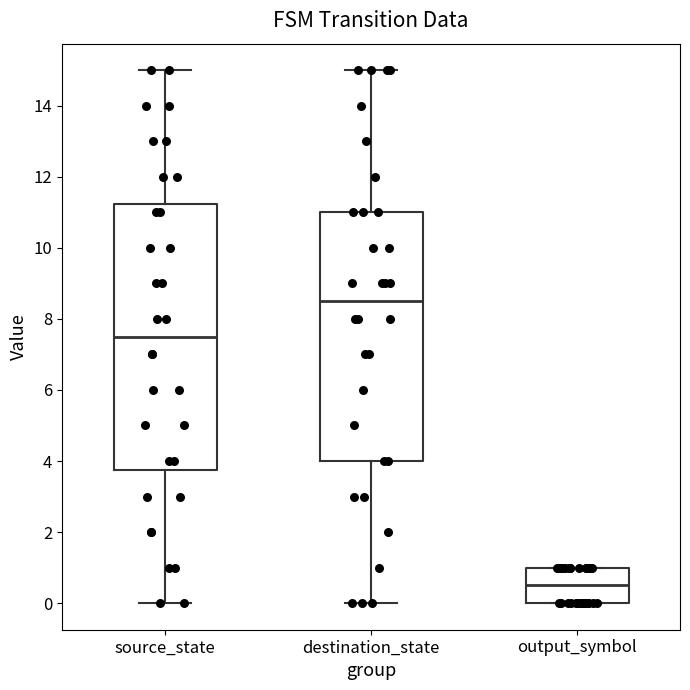

Where does the upper whisker of the box for destination_state end on the y-axis? The values are not printed on the chart, so give them approximately, as read against the axis.

15.0